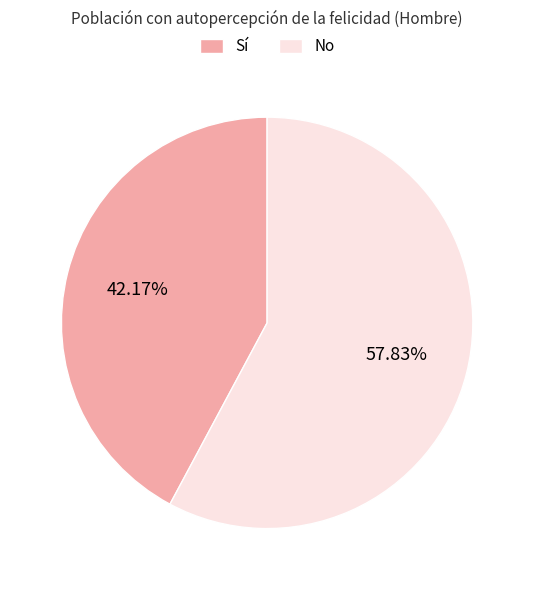

Rank the categories by value from lowest to highest.

Sí, No